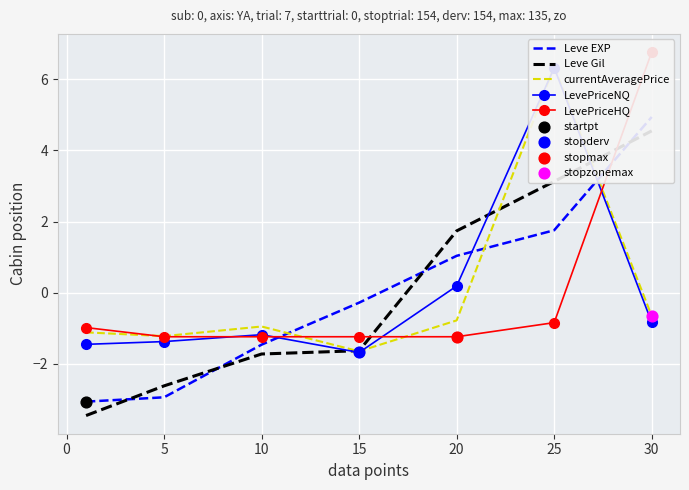

Which series contains the lowest Y value?

Leve Gil